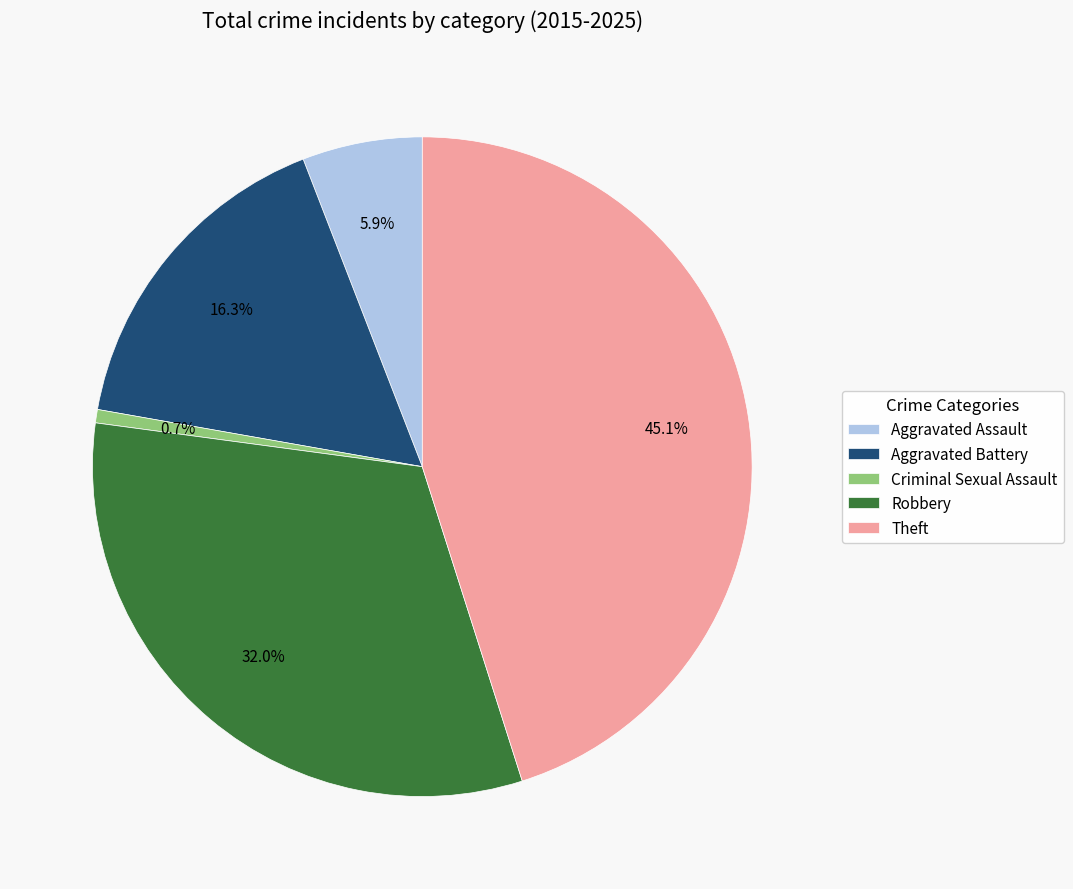

What is the ratio of the value at Aggravated Battery to the value at Robbery?

0.5